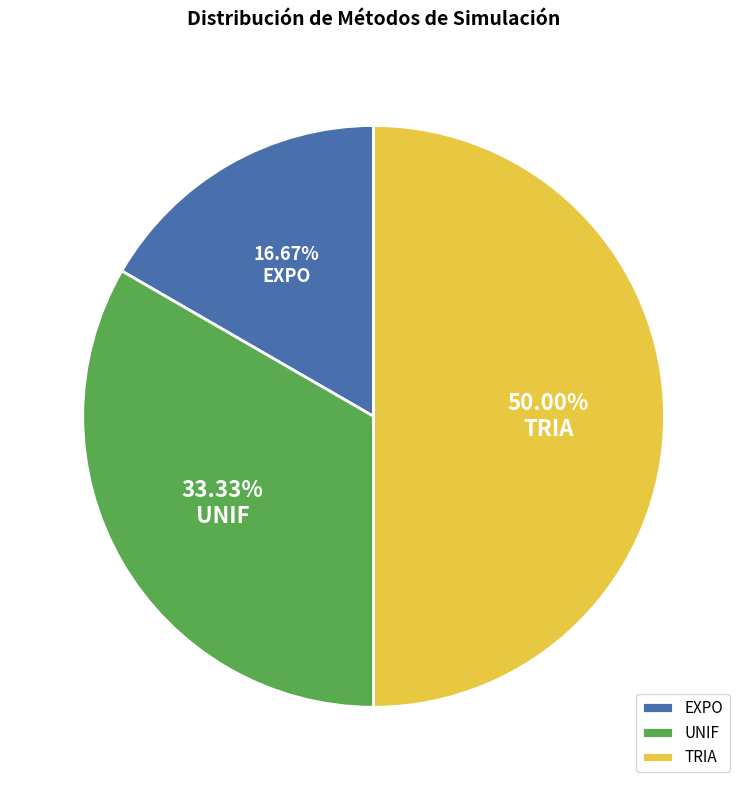

Does UNIF represent more than half of the total?

No